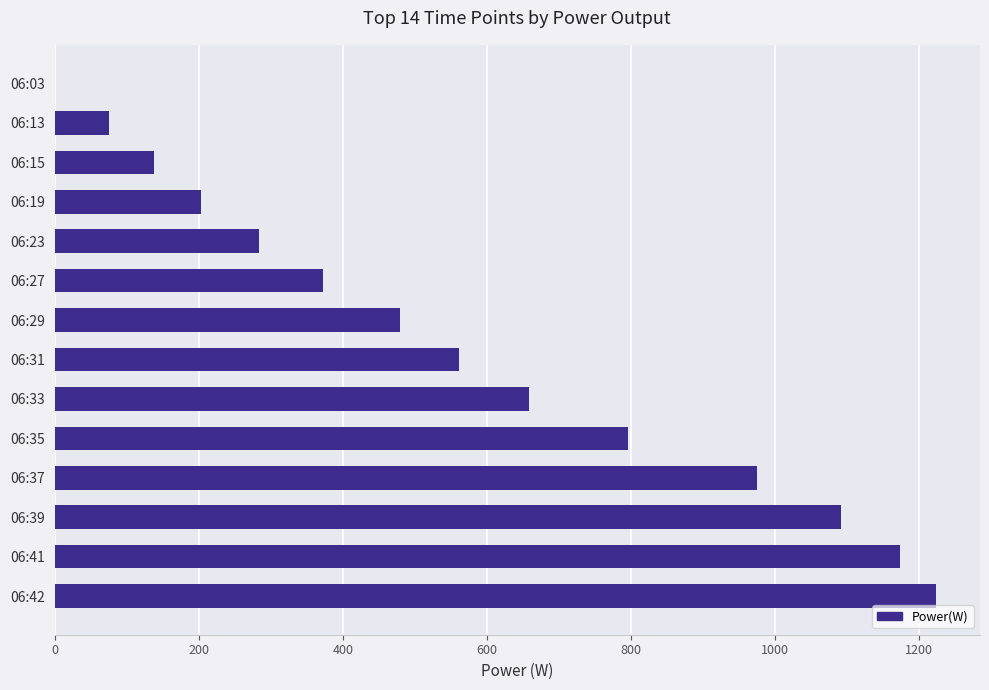

Which has a higher value, 06:35 or 06:13?

06:35